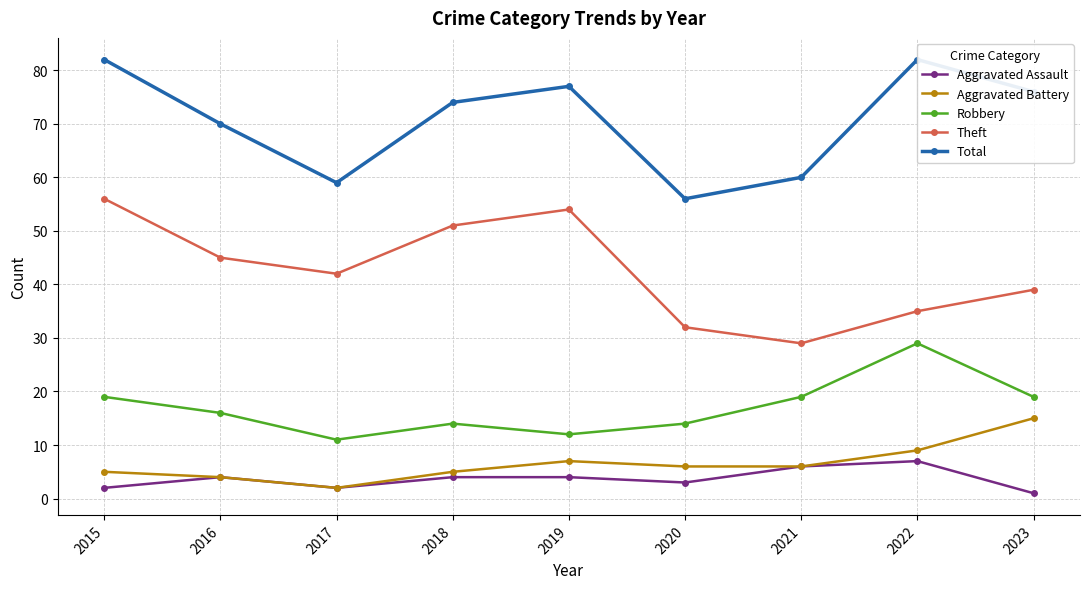

At how many categories does at least one series exceed 1?

9